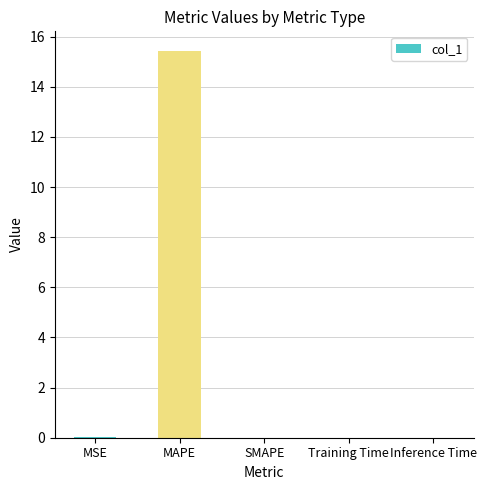

The chart shows a value of 15.4 at MAPE. True or false?

True